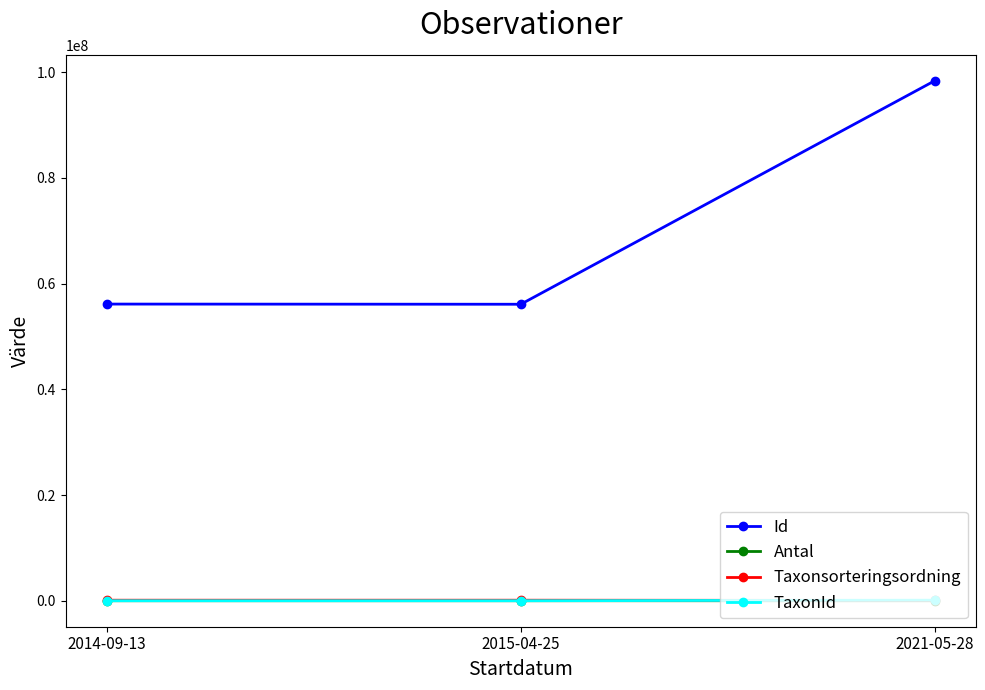

Is it true that Taxonsorteringsordning equals 56632 at 2021-05-28?

True